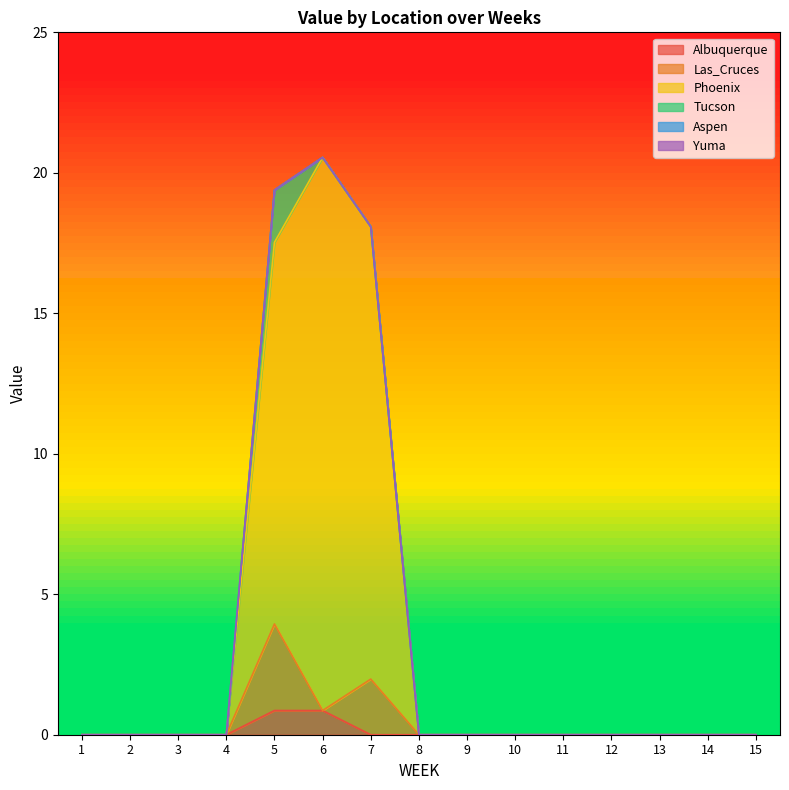

What are all the series names shown in the legend?

Albuquerque, Las_Cruces, Phoenix, Tucson, Aspen, Yuma